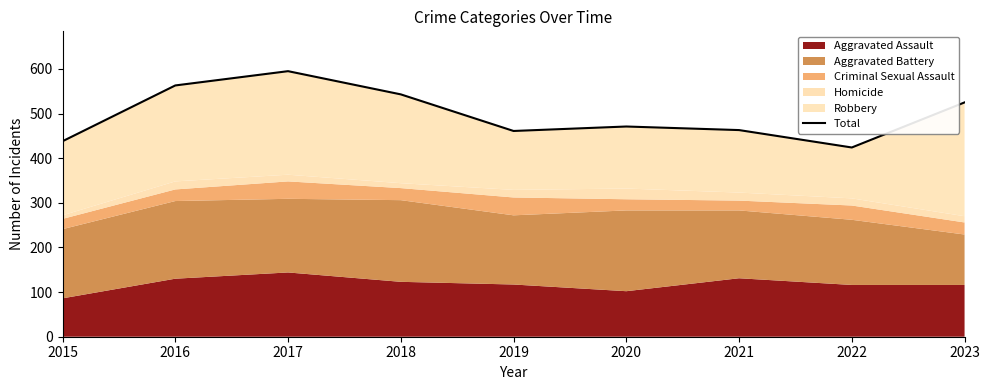

How many interior local peaks (higher than both neighbors) does the data have?

2